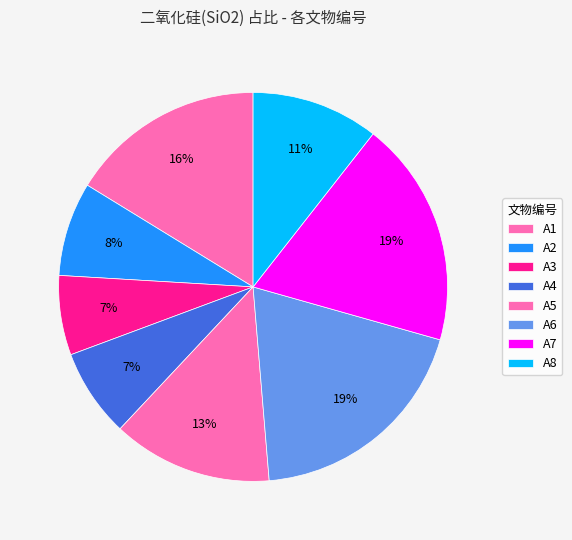

To the nearest percent, what percentage of the pie is A5?

13%